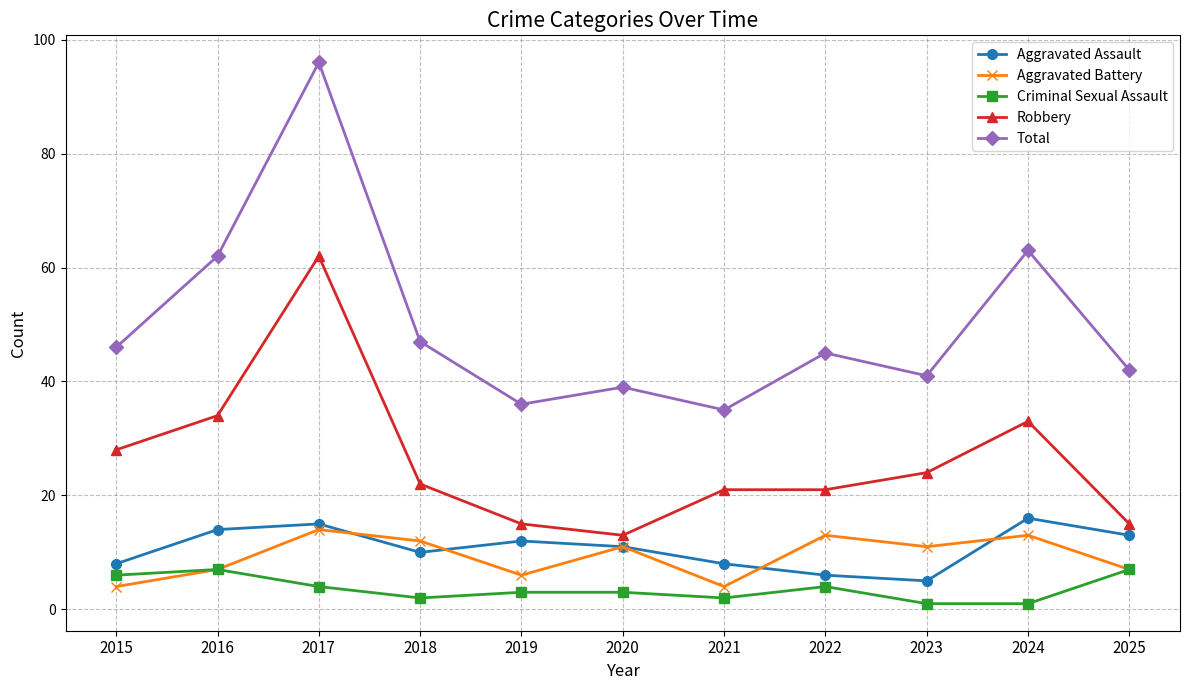

Which category has the highest value across all series?

2017